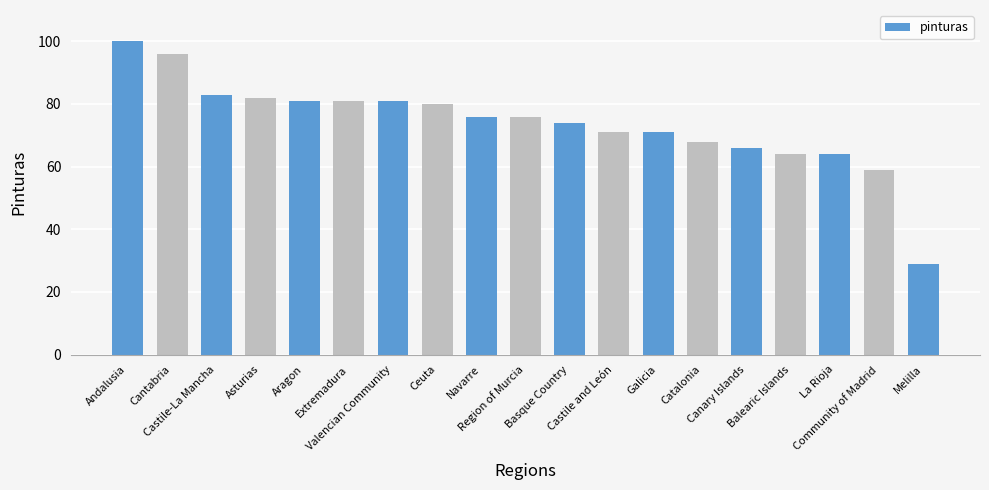

The chart shows a value of 12 at Melilla. True or false?

False